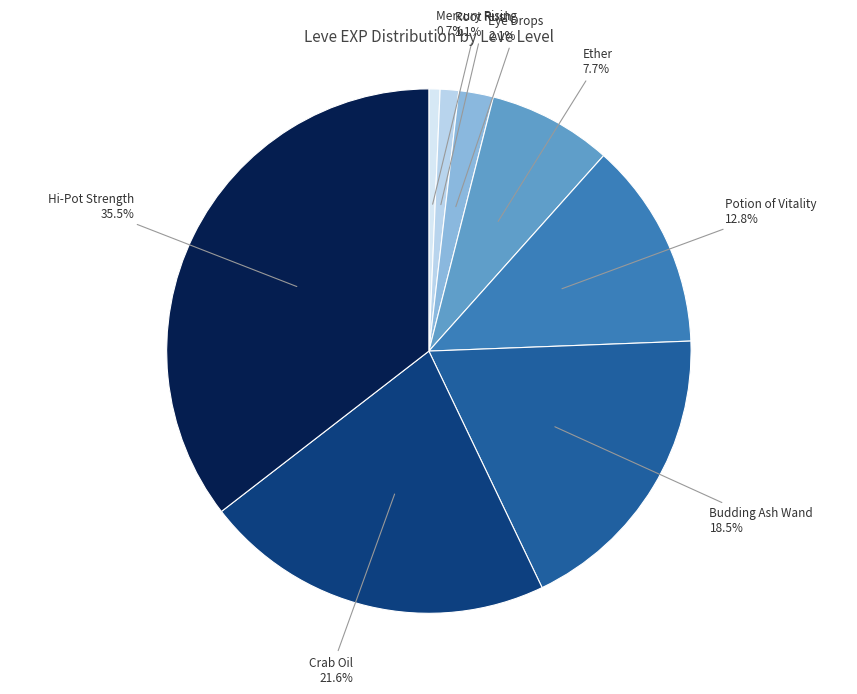

Combined, do Mercury Rising and Eye Drops account for over 50%?

No